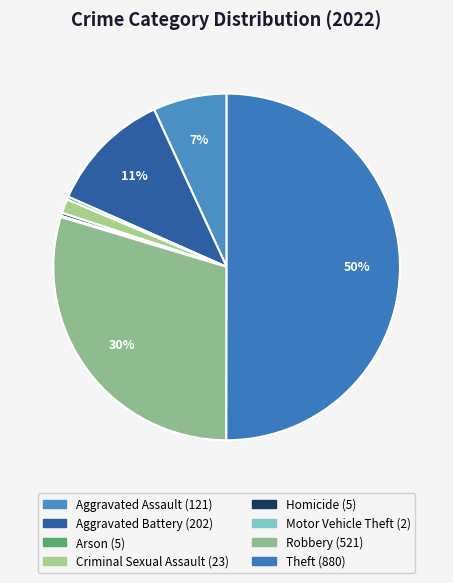

Rank the categories by value from highest to lowest.

Theft, Robbery, Aggravated Battery, Aggravated Assault, Criminal Sexual Assault, Arson, Homicide, Motor Vehicle Theft